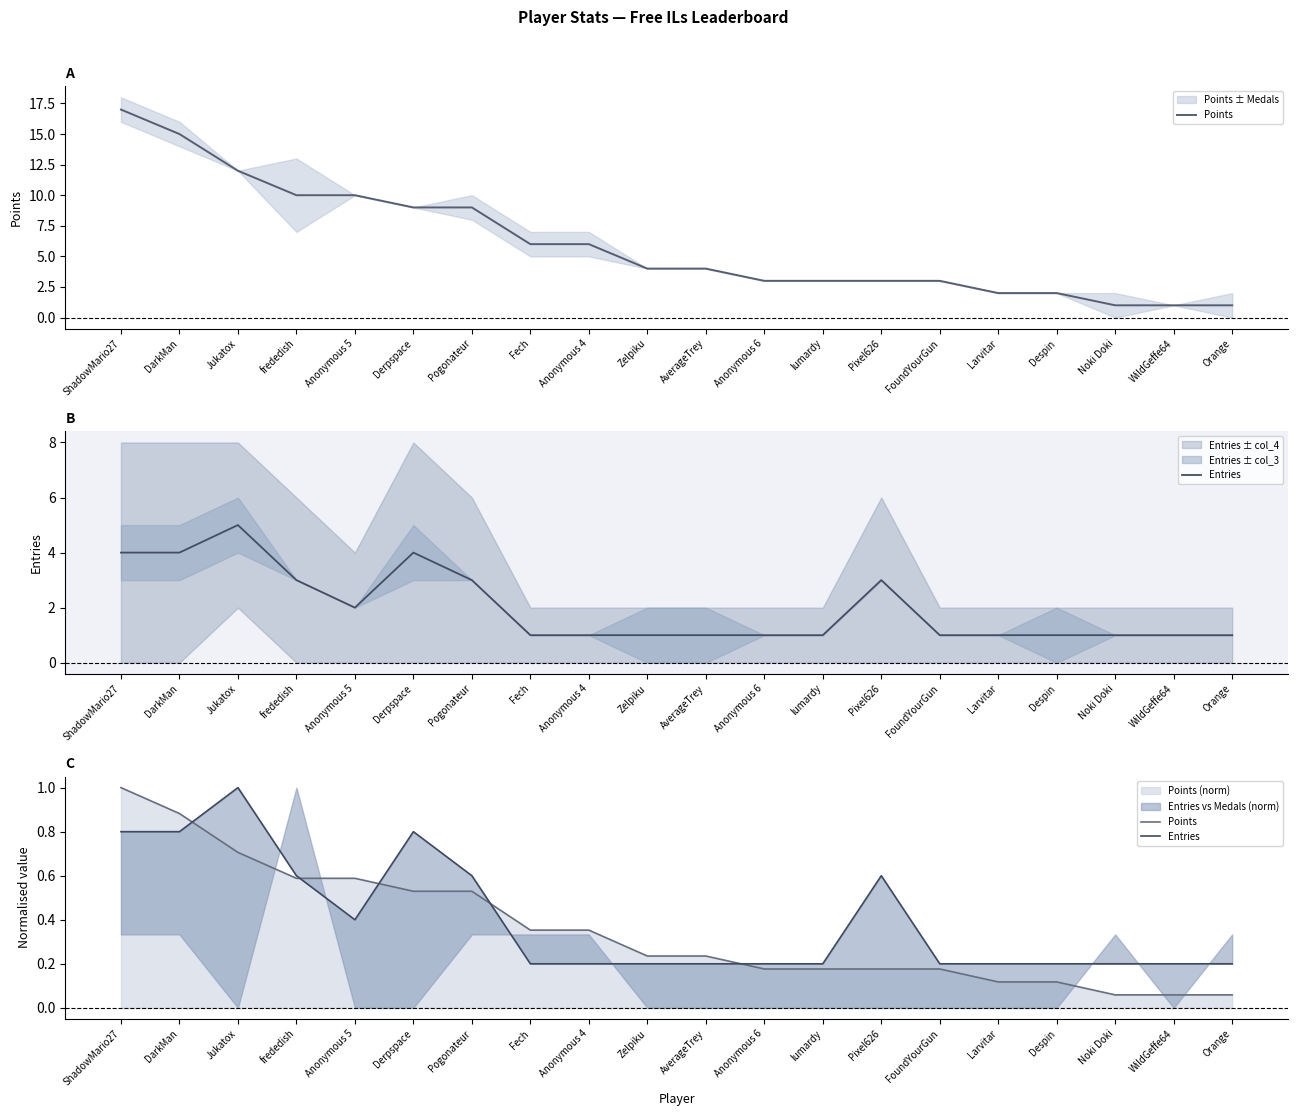

How many series are shown in this chart?

2